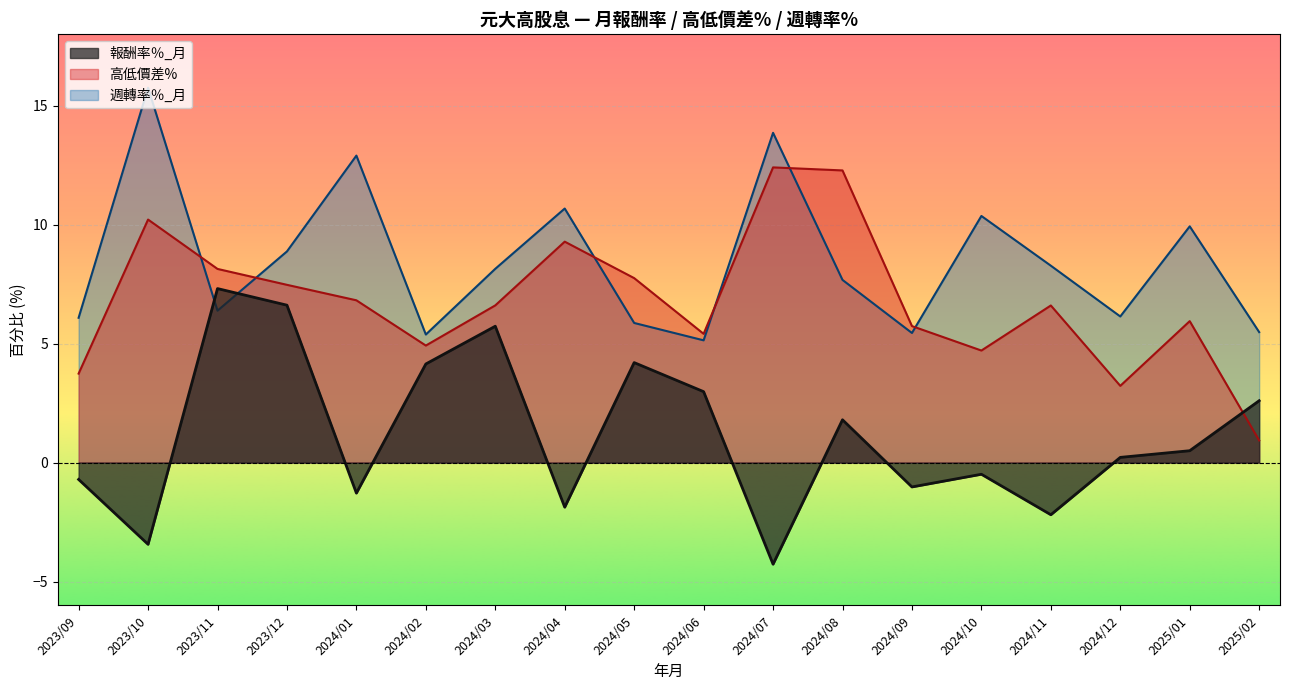

How many intersections are there between 高低價差% and 報酬率％_月?

1